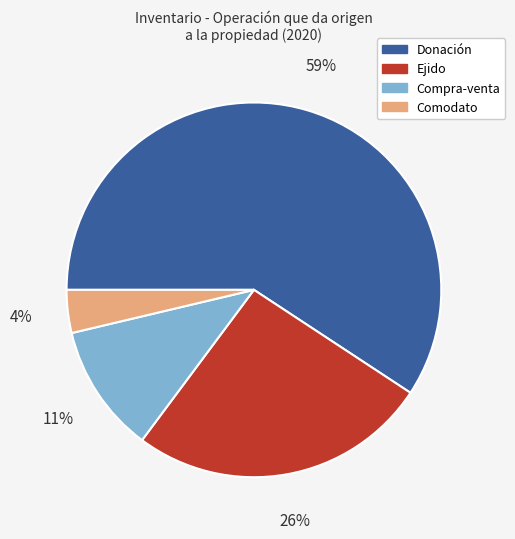

Which slice represents more than half of the pie?

Donación